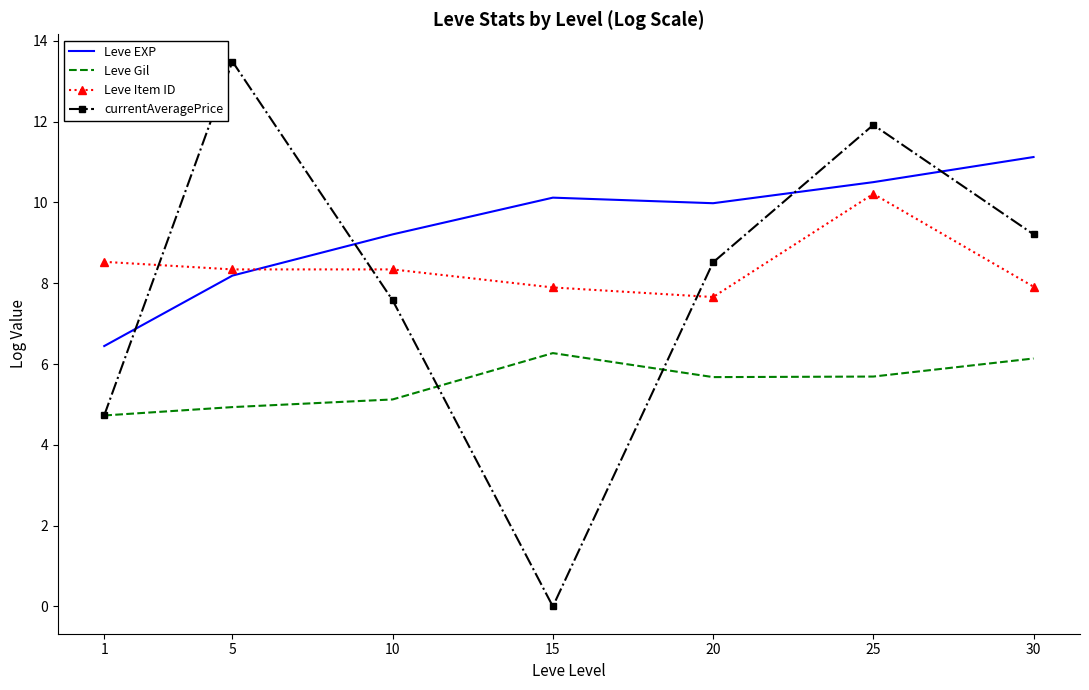

Which series changed the most between 20 and 25?

currentAveragePrice